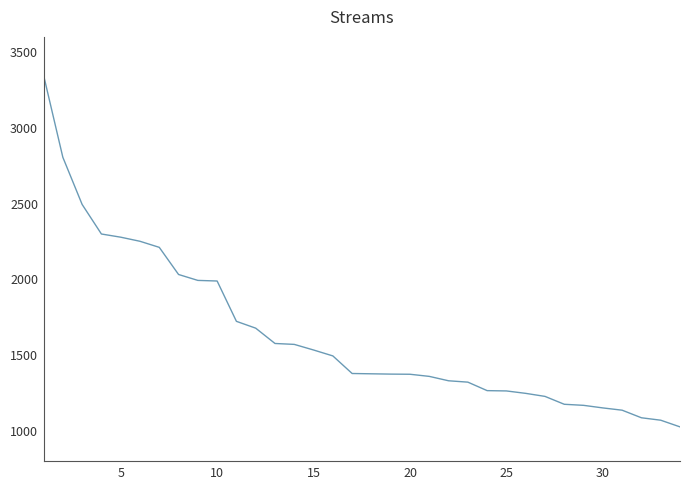

What is the greatest value displayed?

3348